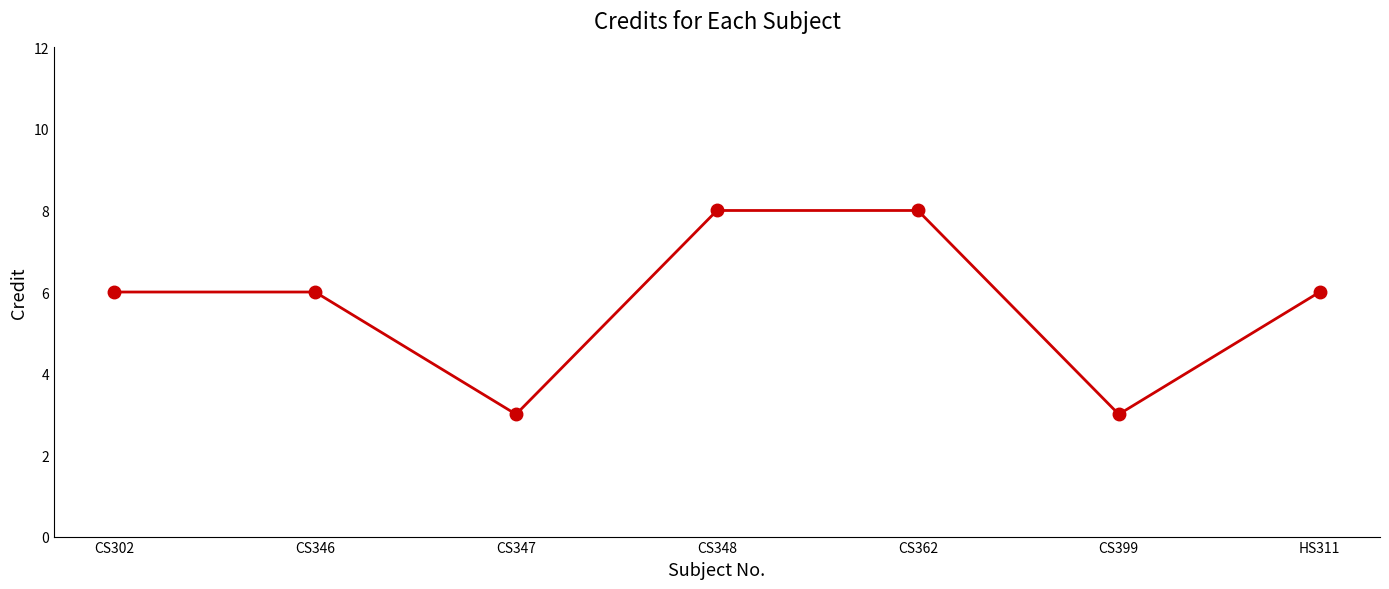

What is the difference between the maximum and second lowest values?

5